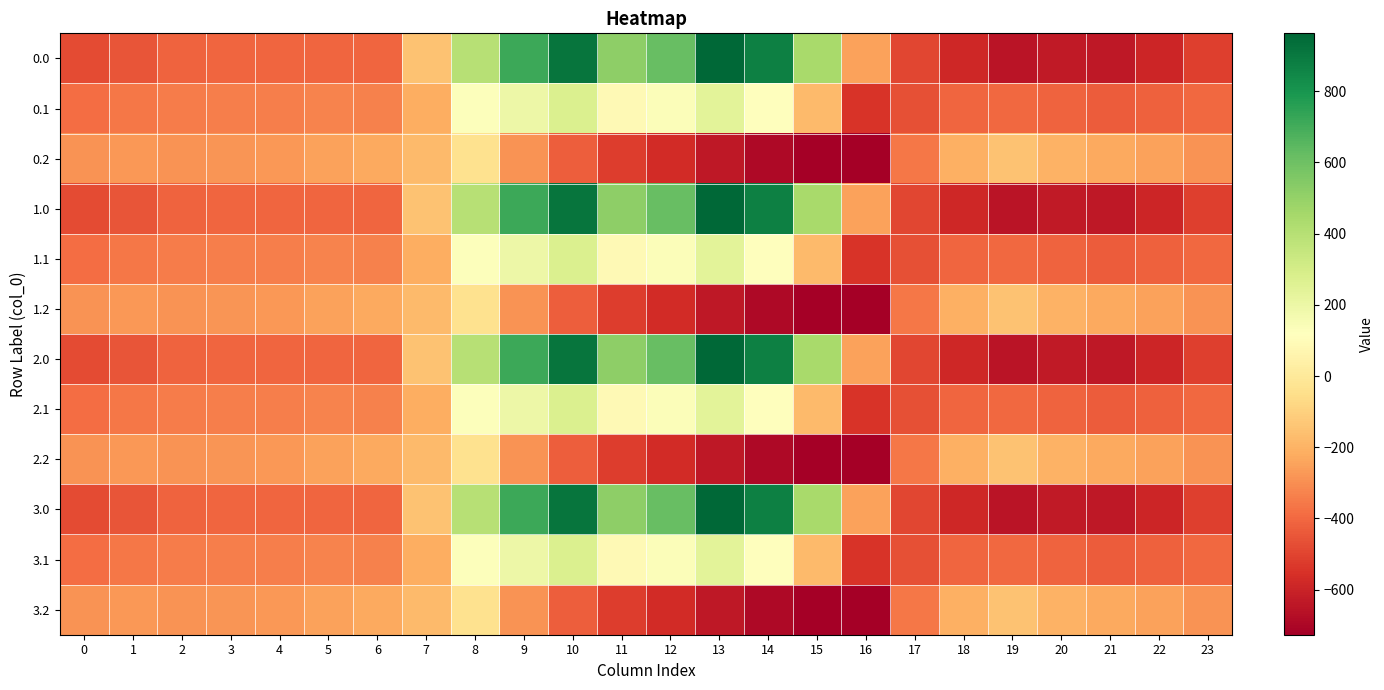

How many data points does each series have?

24